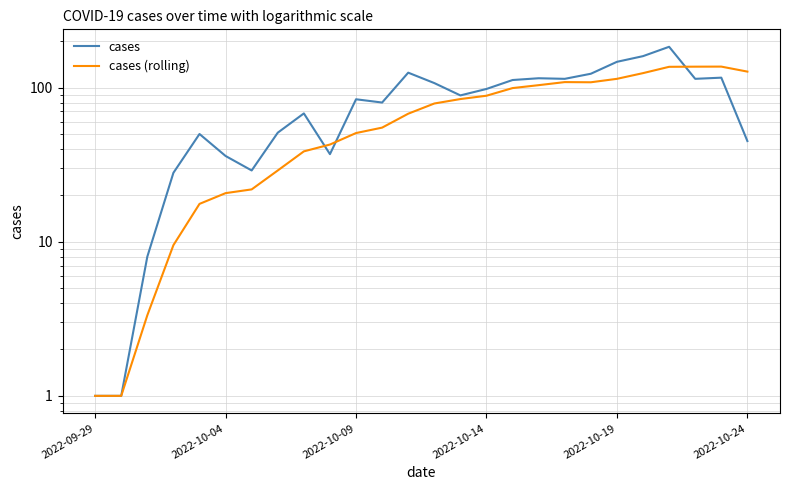

How many values in the cases (rolling) series are below 78?

13